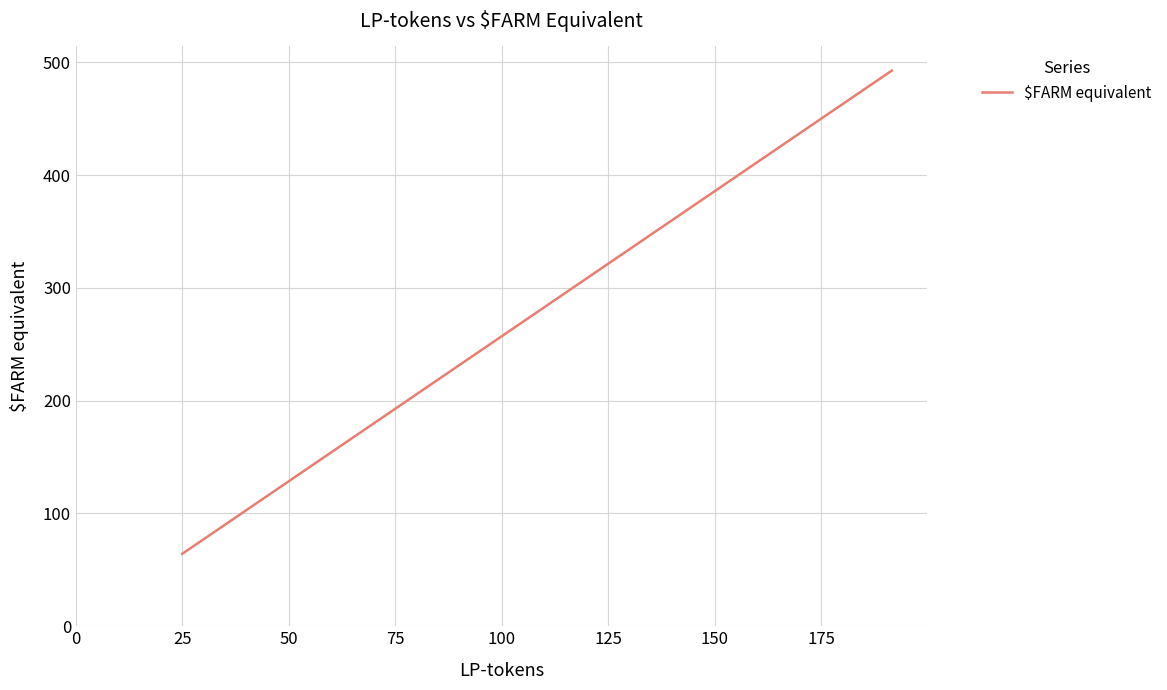

What is the difference between the maximum and minimum values?

428.5